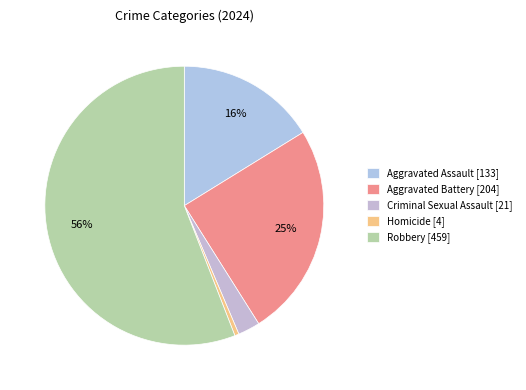

Combined, what portion of the pie is Homicide and Aggravated Battery?

25.3%